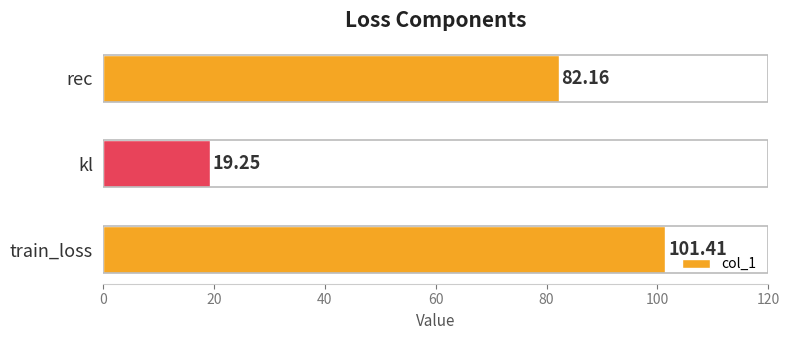

What is the difference between the maximum and minimum values?

82.2